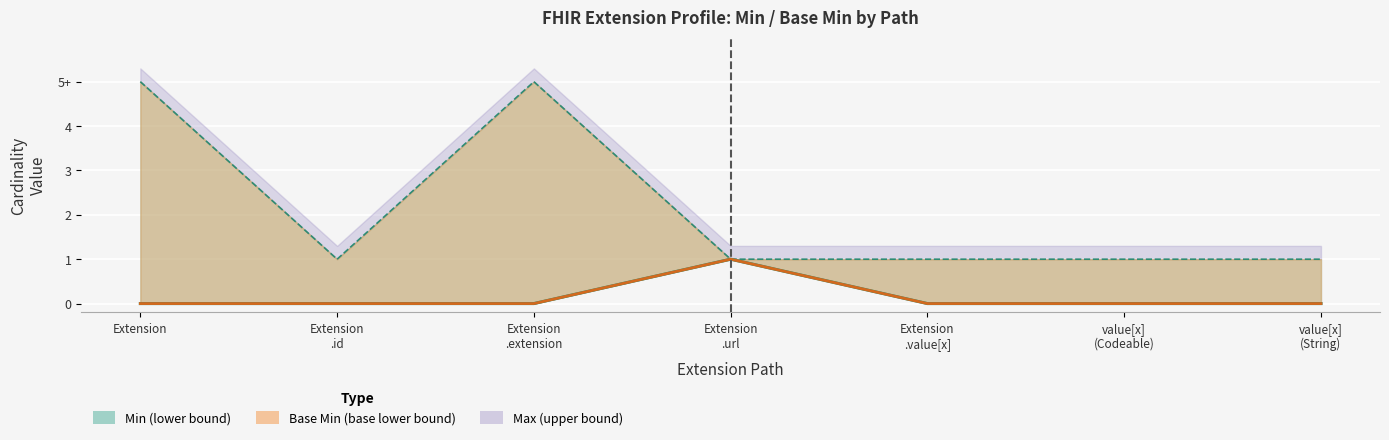

True or false: Base Min and Min intersect in this chart.

False